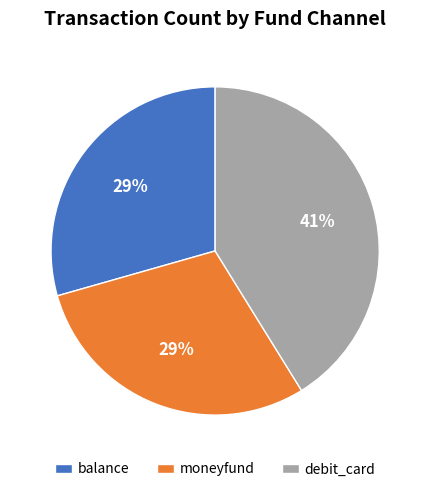

Is the sum of moneyfund and balance greater than half?

Yes